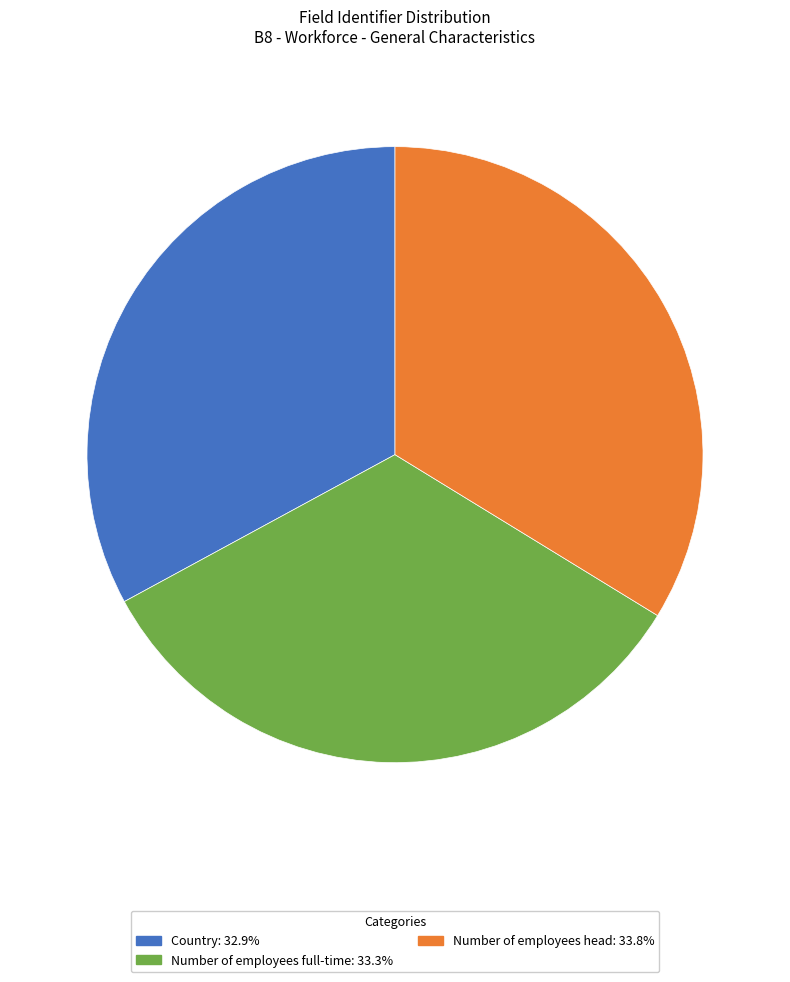

Combined, do Number of employees head: 33.8% and Country: 32.9% account for over 50%?

Yes